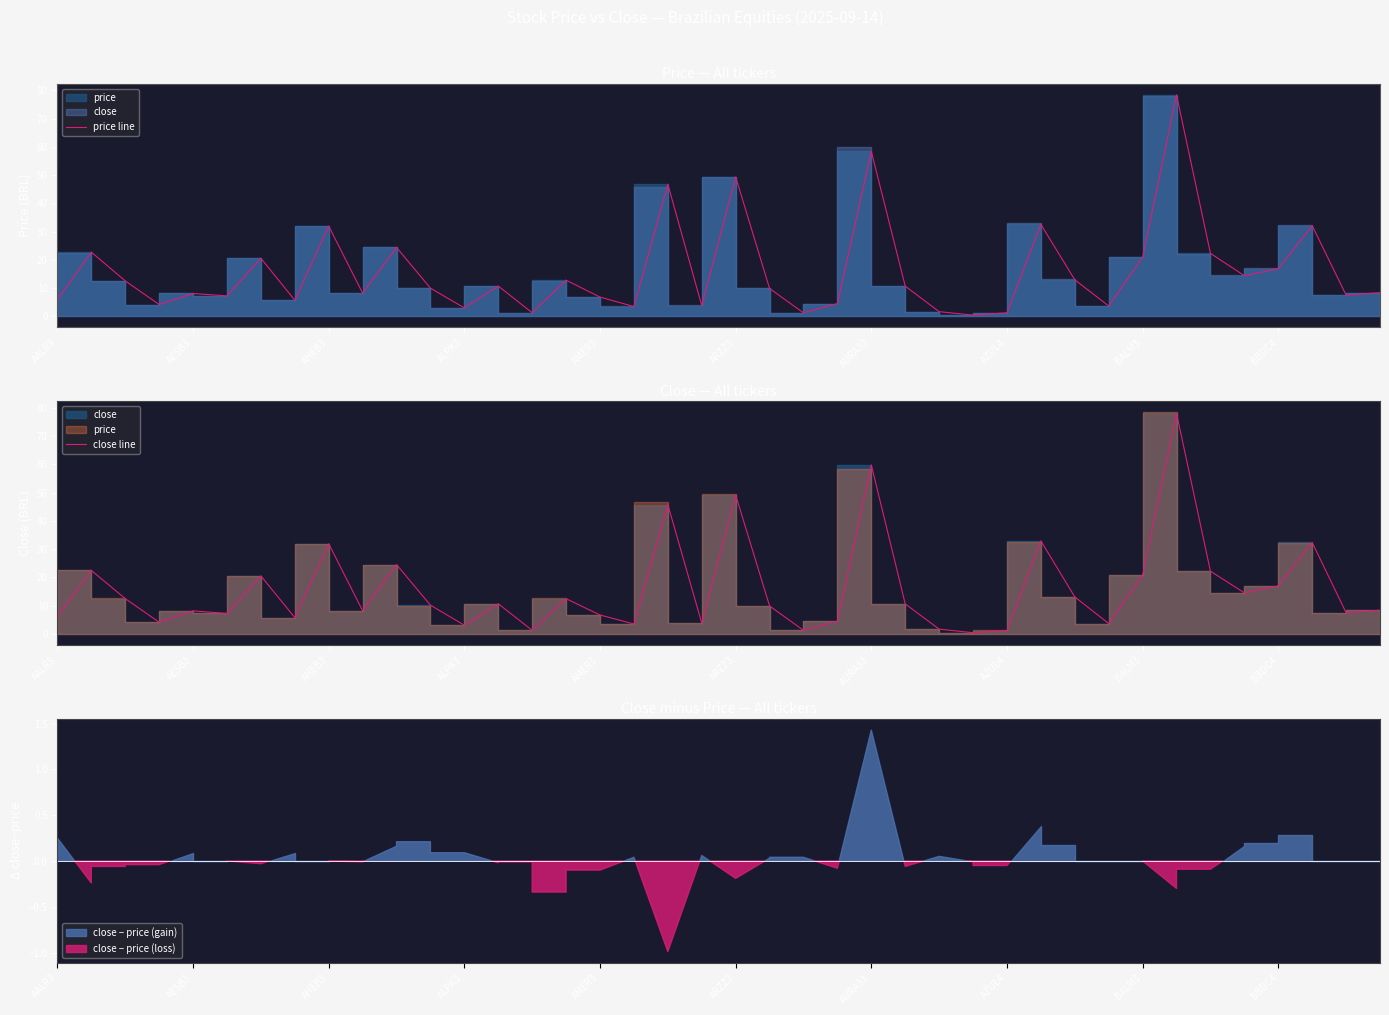

What is the value of the close line point at the 34th from the left?

78.1